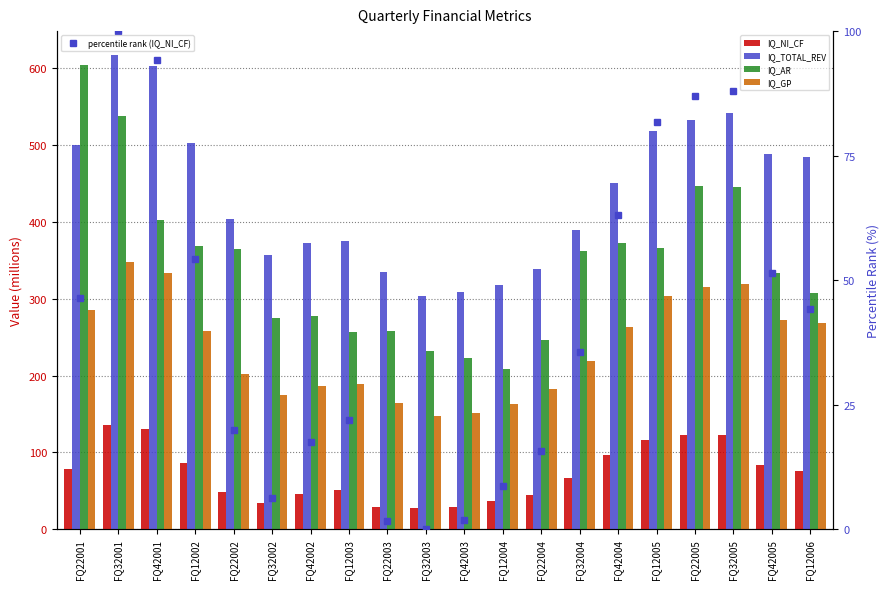

What is the label of the 2nd bar from the left?

FQ32001